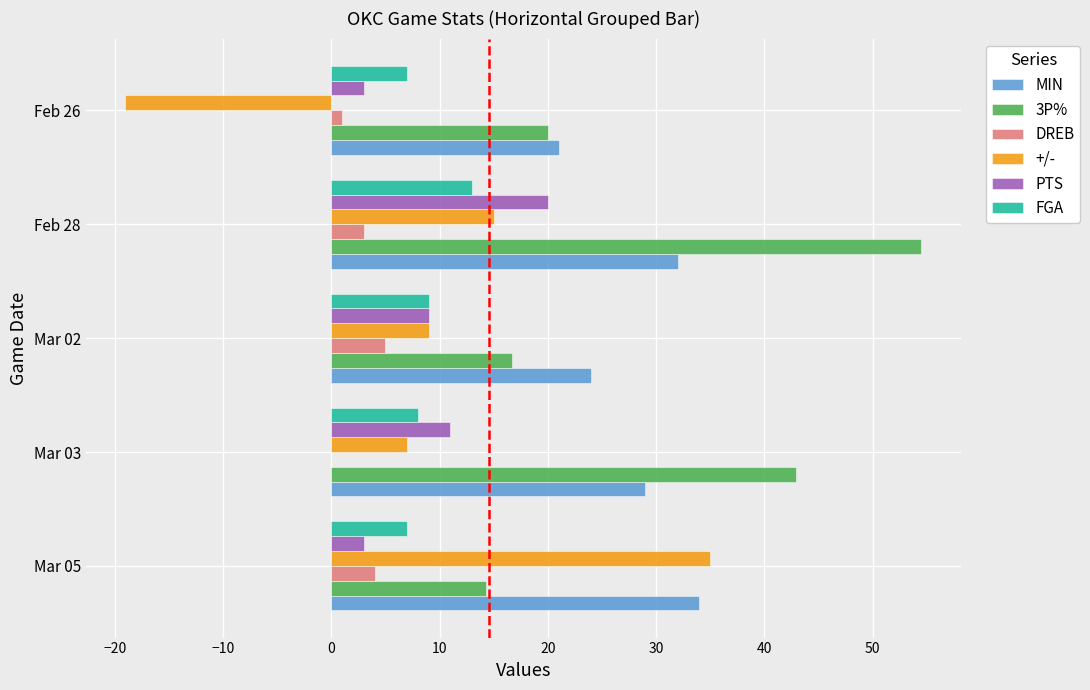

How many values in +/- are above zero?

4